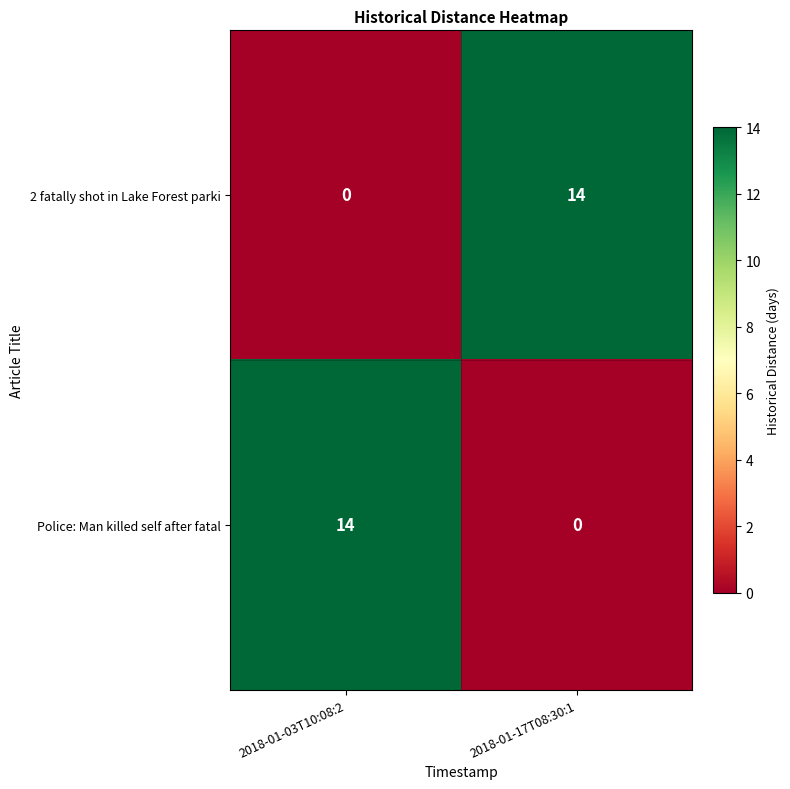

Reading right to left, what are all the values shown in this chart?

2 fatally shot in Lake Forest parki: 2018-01-17T08:30:1=14	2018-01-03T10:08:2=0
Police: Man killed self after fatal: 2018-01-17T08:30:1=0	2018-01-03T10:08:2=14